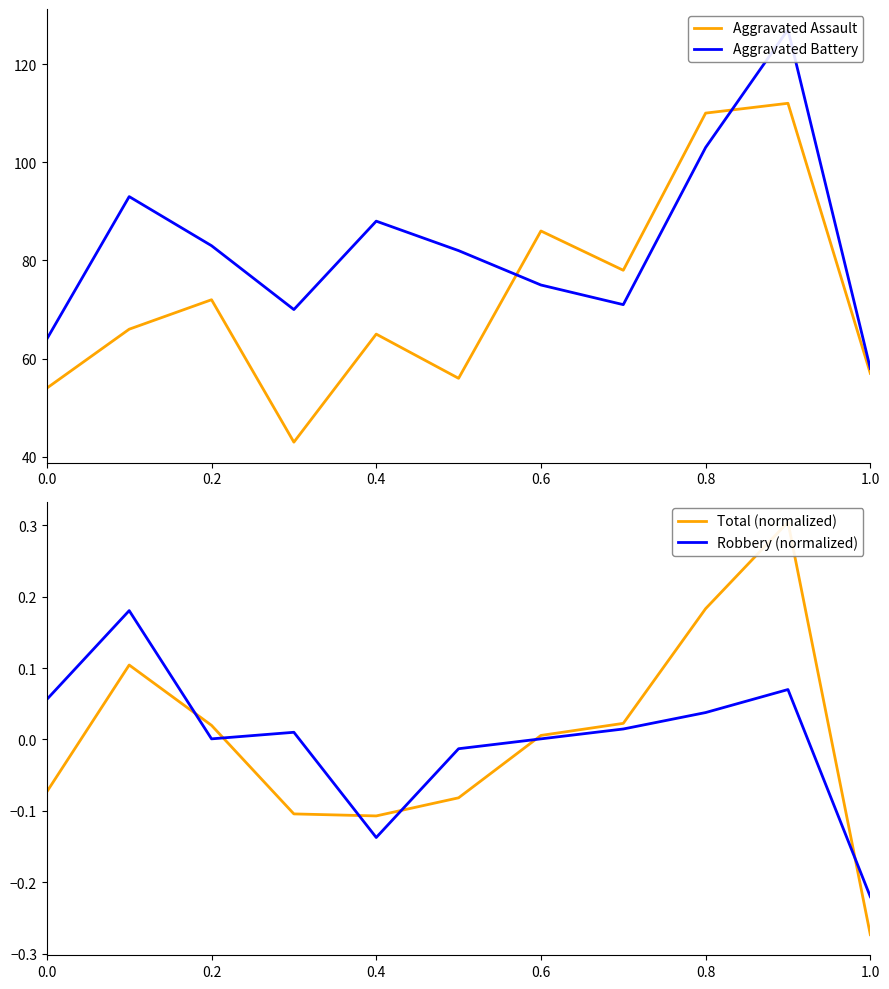

True or false: Aggravated Assault and Total (normalized) intersect in this chart.

False